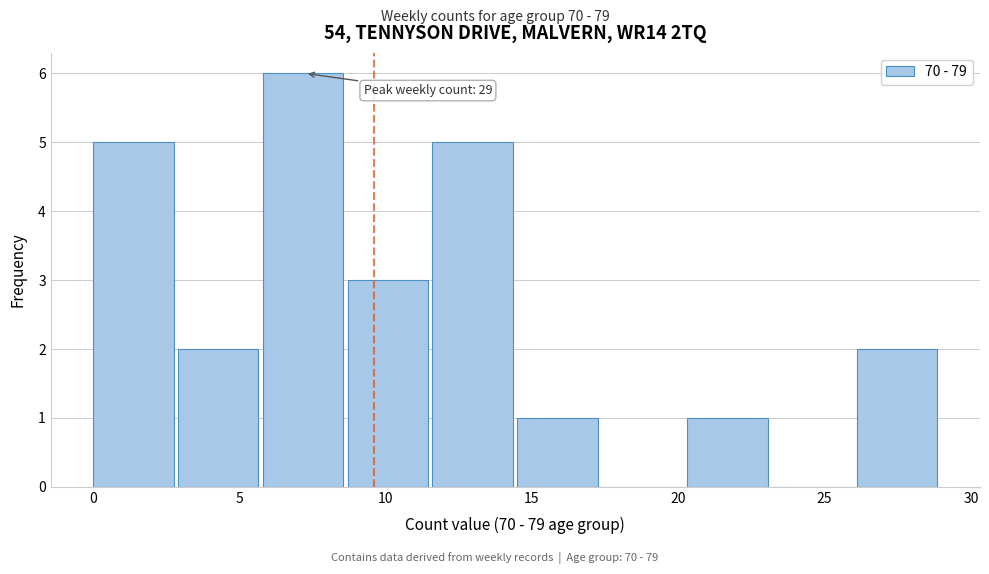

Over which range of the x-axis is the bar tallest?

5.8 to 8.7